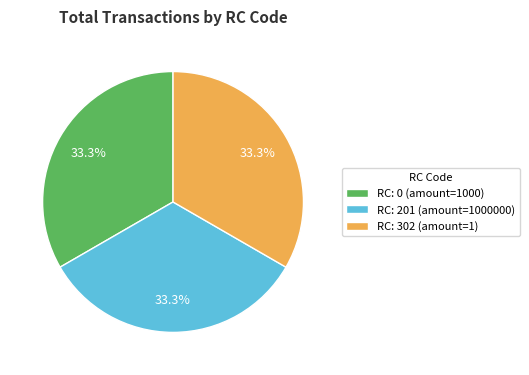

Is there a majority slice in this chart?

No